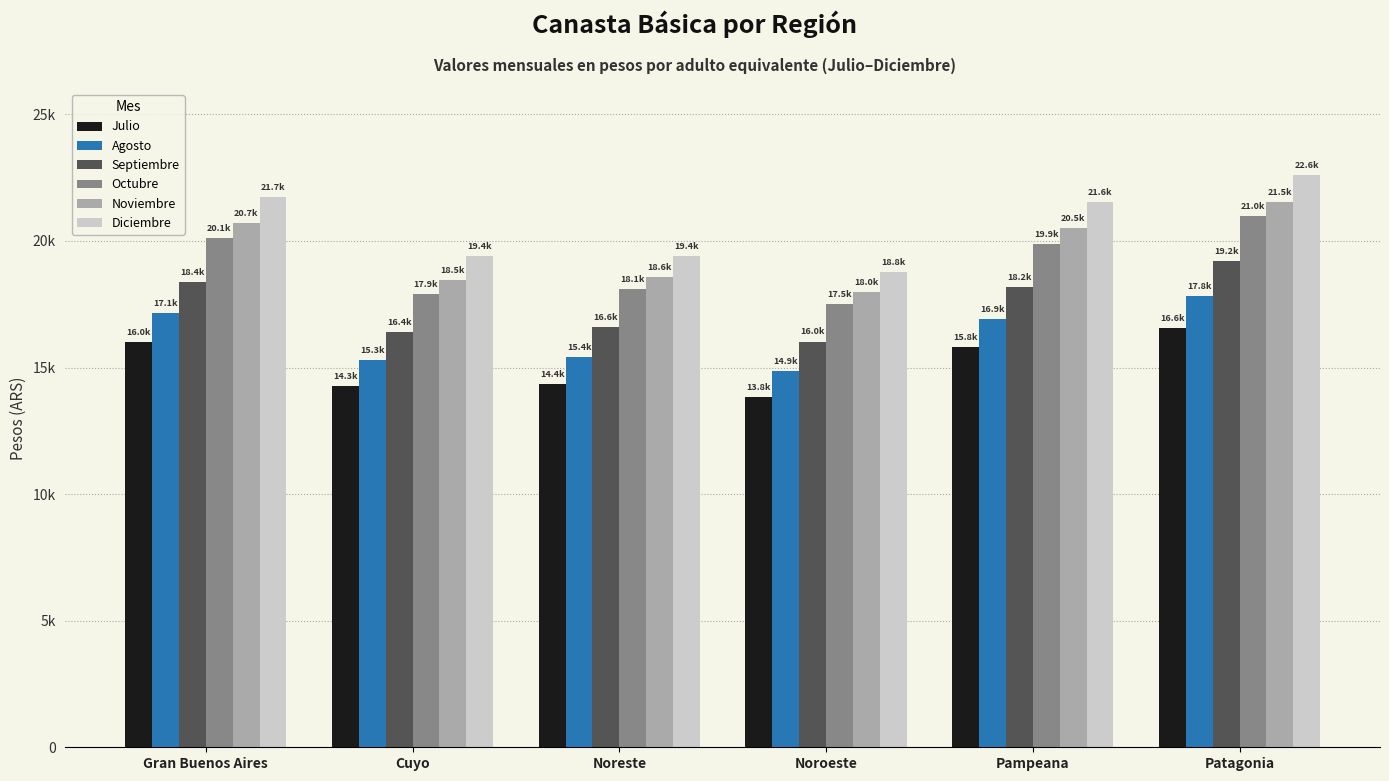

What is the difference between the Diciembre values at Cuyo and Noreste?

21.1